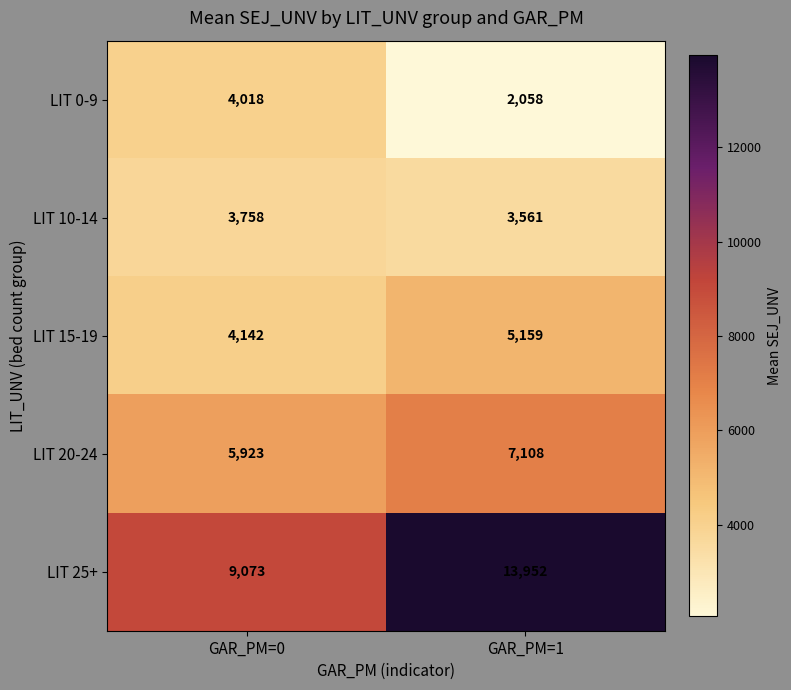

The value of LIT 20-24 at GAR_PM=1 is 7108. True or false?

True